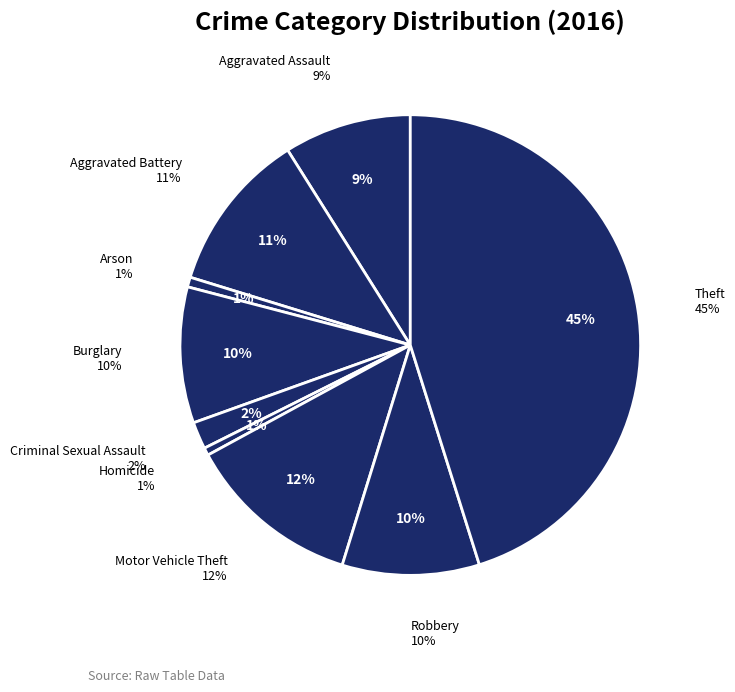

Count the number of slices in the pie.

9